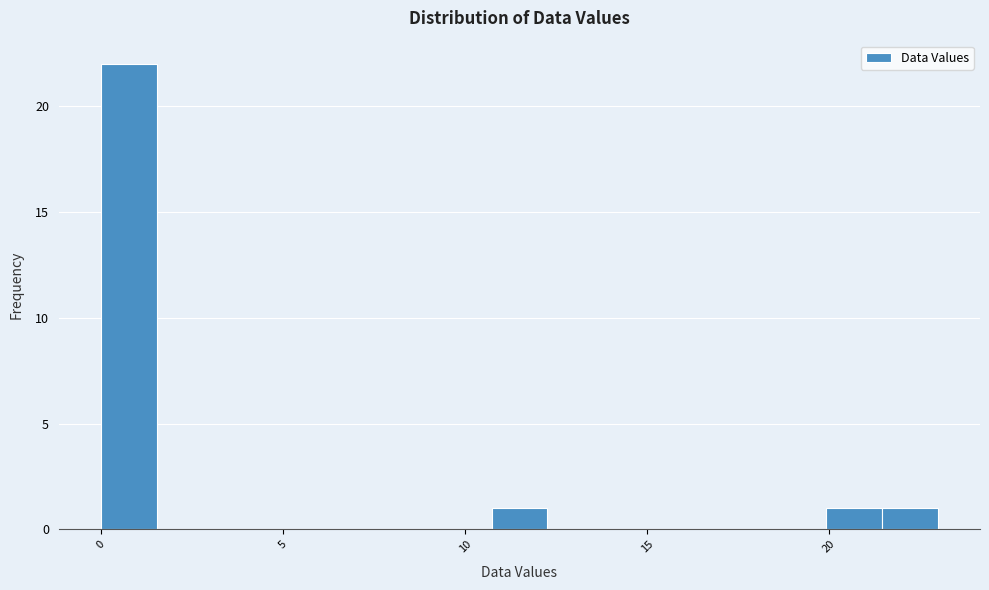

Around what value on the x-axis is the tallest bar? Give the approximate position of its centre, as read against the axis.

1.0